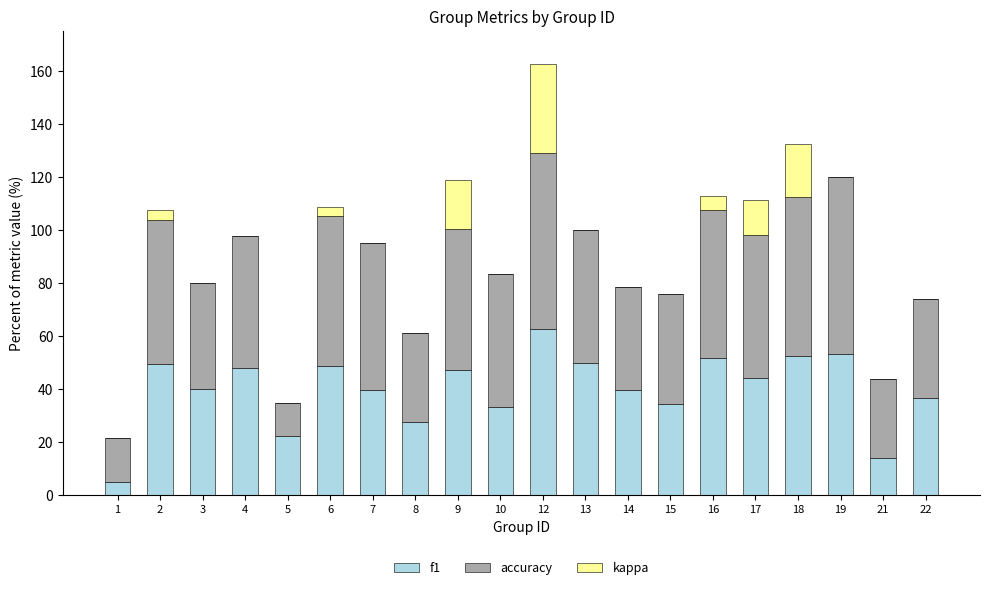

Is it true that f1 equals 53.3 at 19?

True